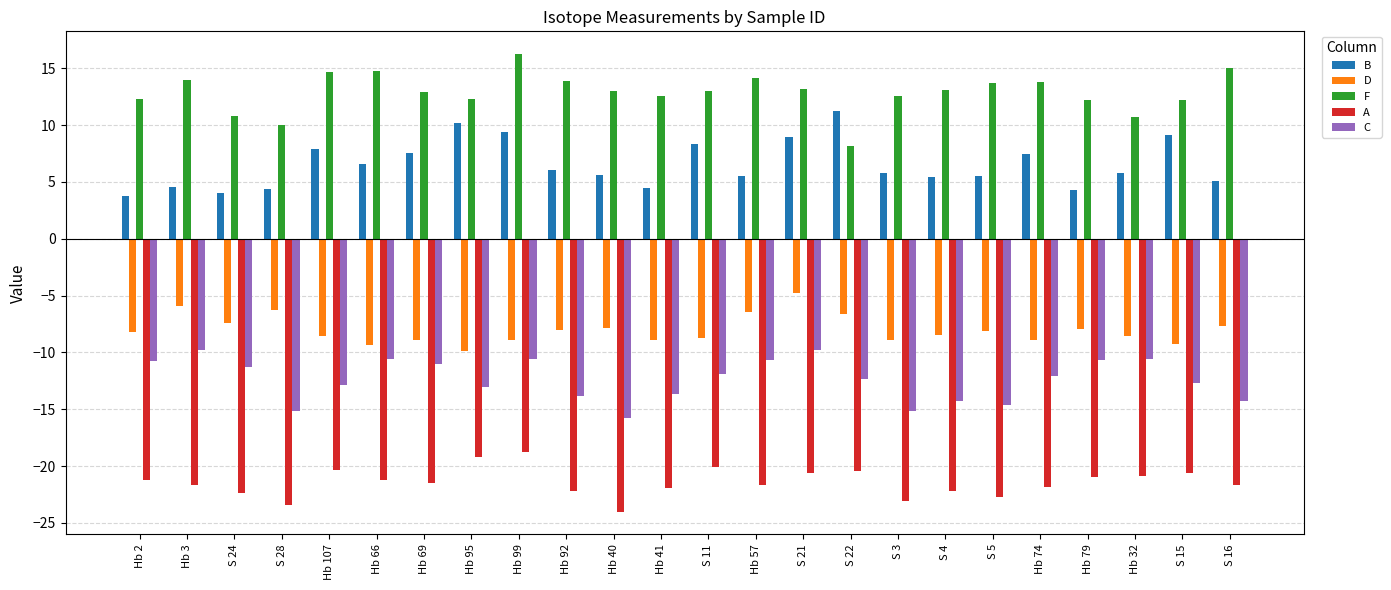

What is the sum of the F values at S 15 and Hb 66?

26.9